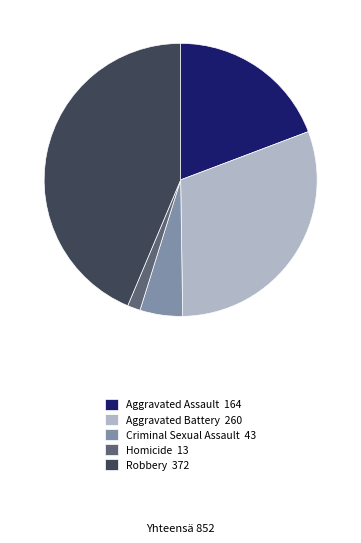

Which slice is the largest?

Robbery